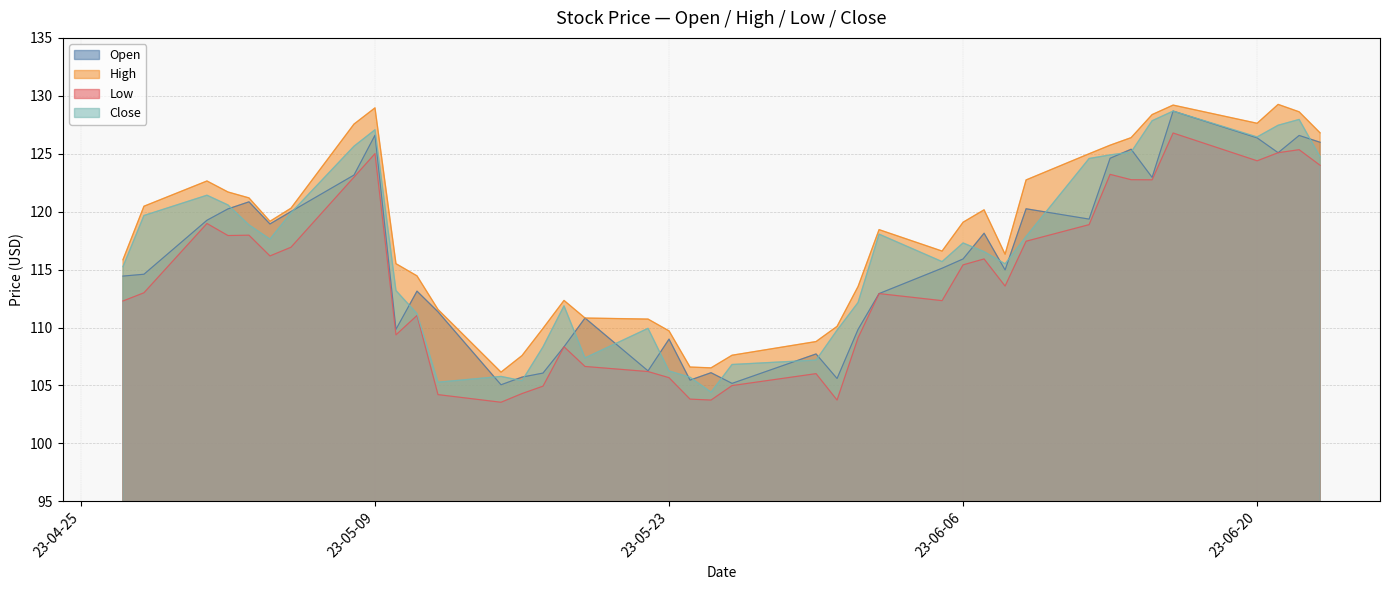

What is the highest value of the High series?

129.3